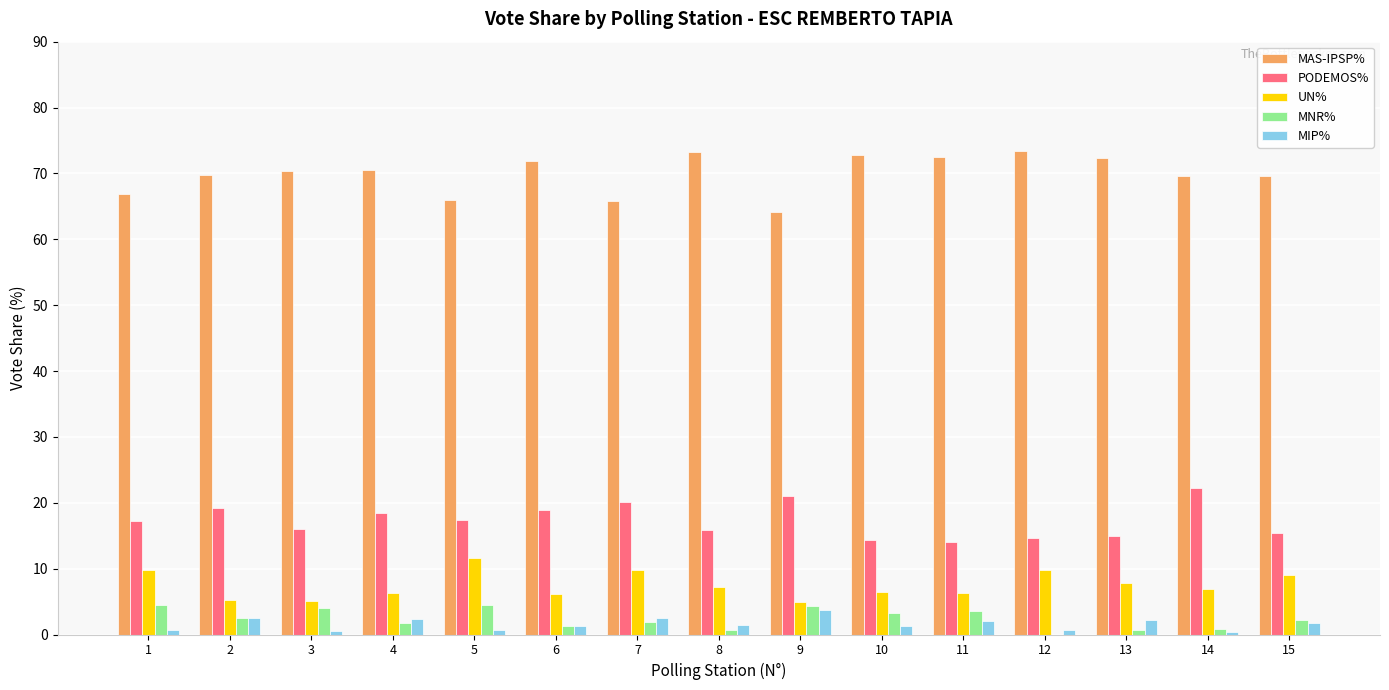

How many data points in PODEMOS% are above 17?

8